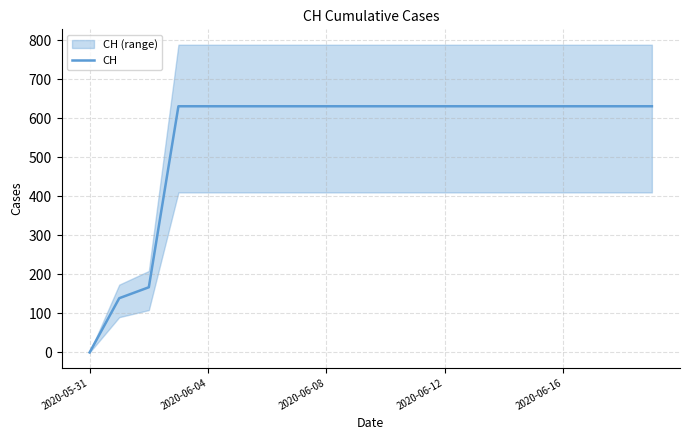

What is the value of the 9th point from the left?

631